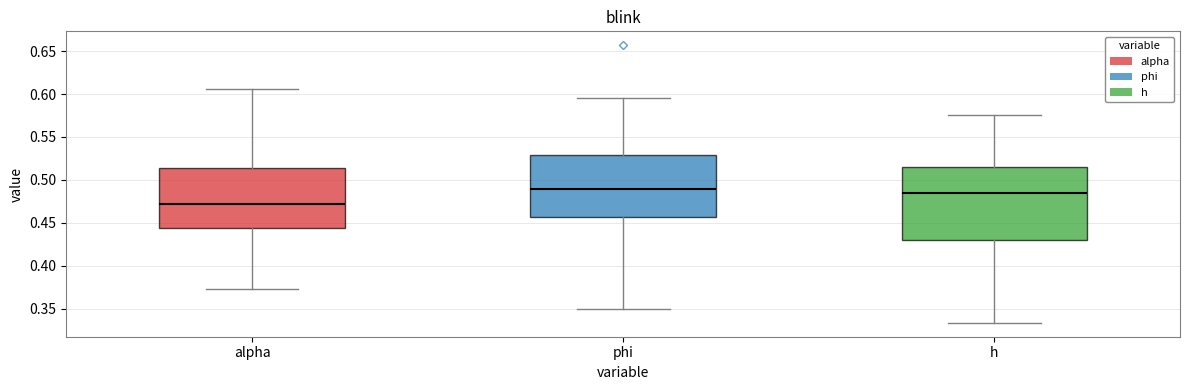

Which box's median line is the lowest?

alpha